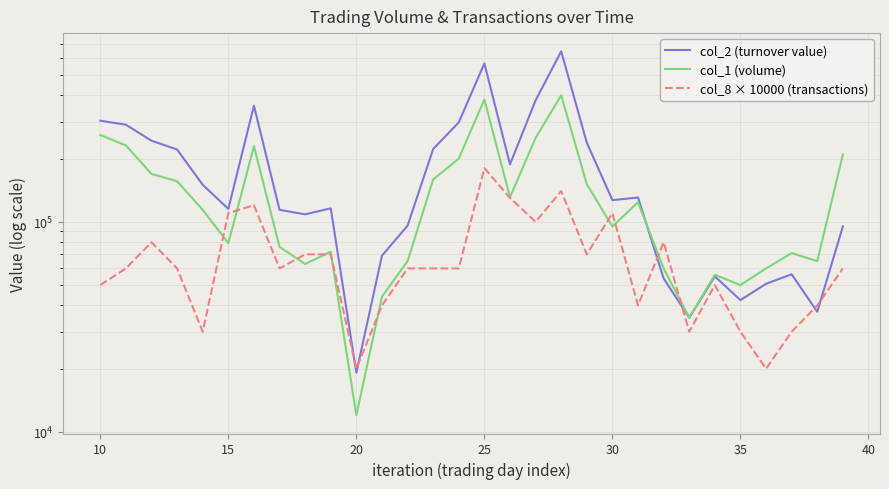

Is the value of col_8 × 10000 (transactions) at 24 greater than the value of col_2 (turnover value) at 17?

No